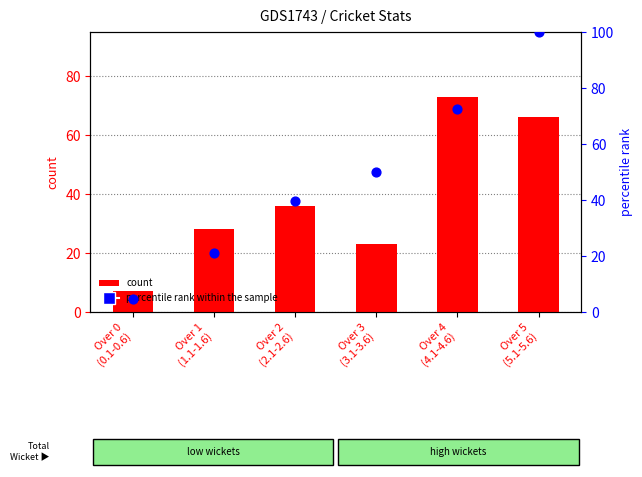

What are all the series names shown in the legend?

count, percentile rank within the sample